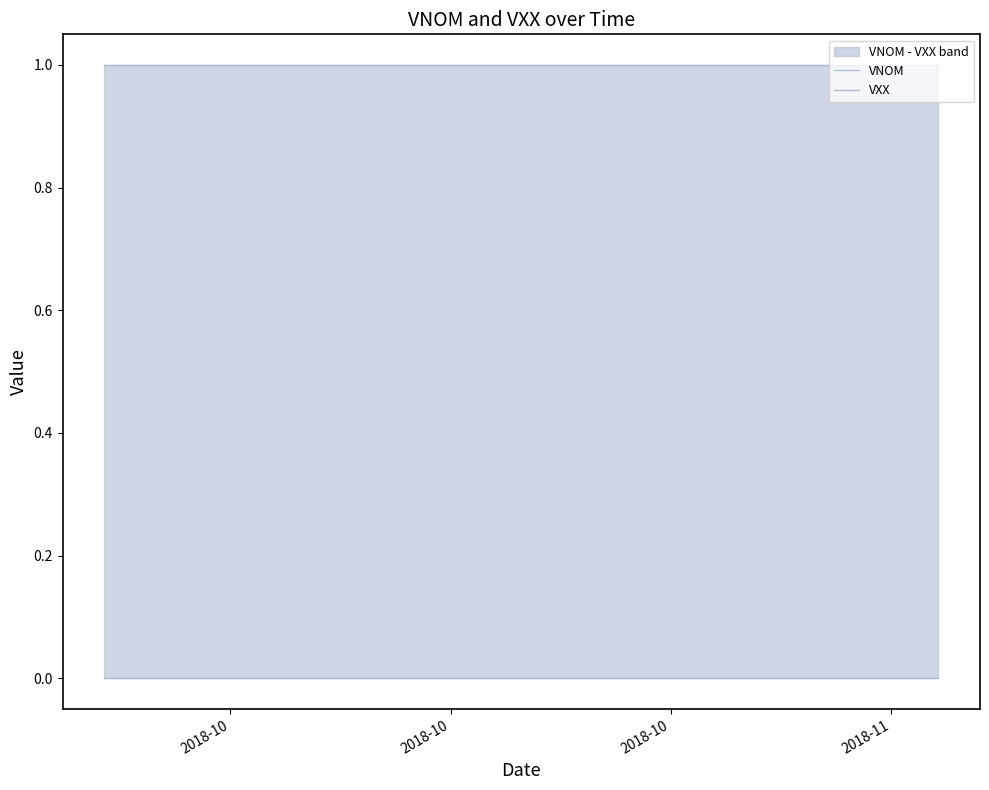

List the series in order of their overall mean, lowest first.

VXX, VNOM